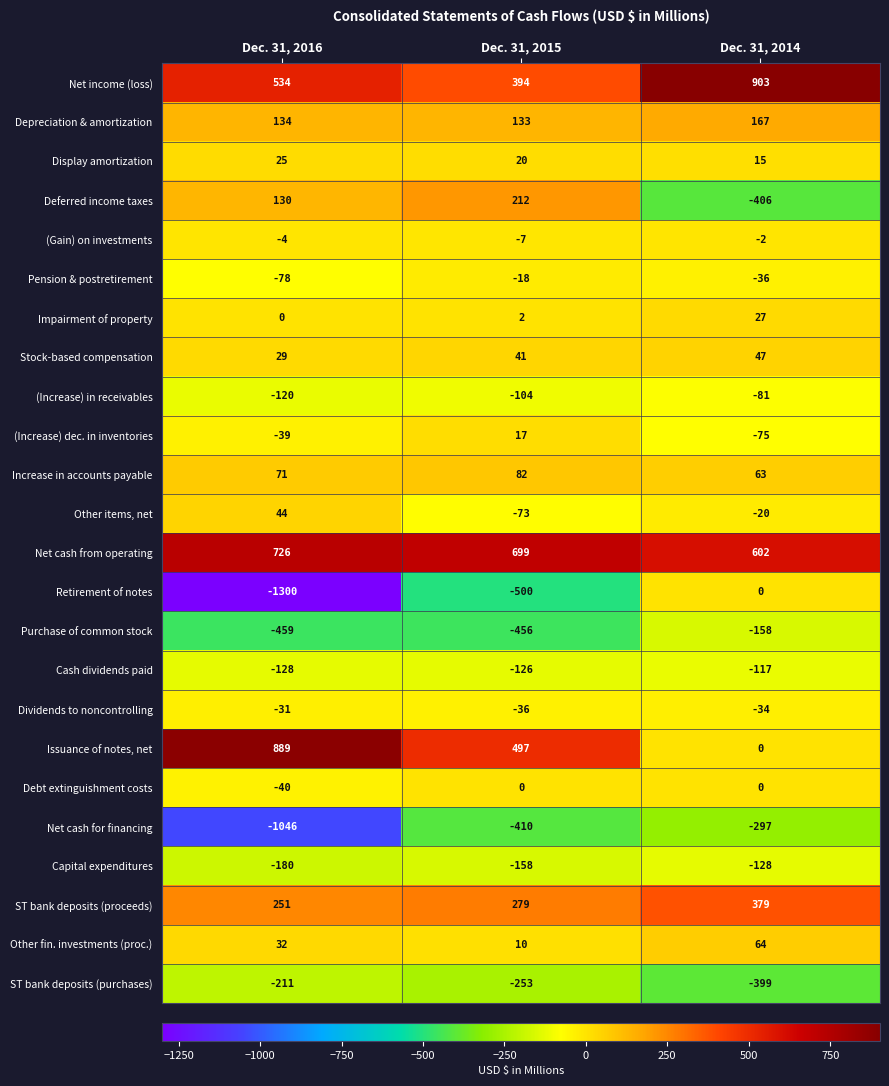

Which category has the highest value in the Net income (loss) series?

Dec. 31, 2014